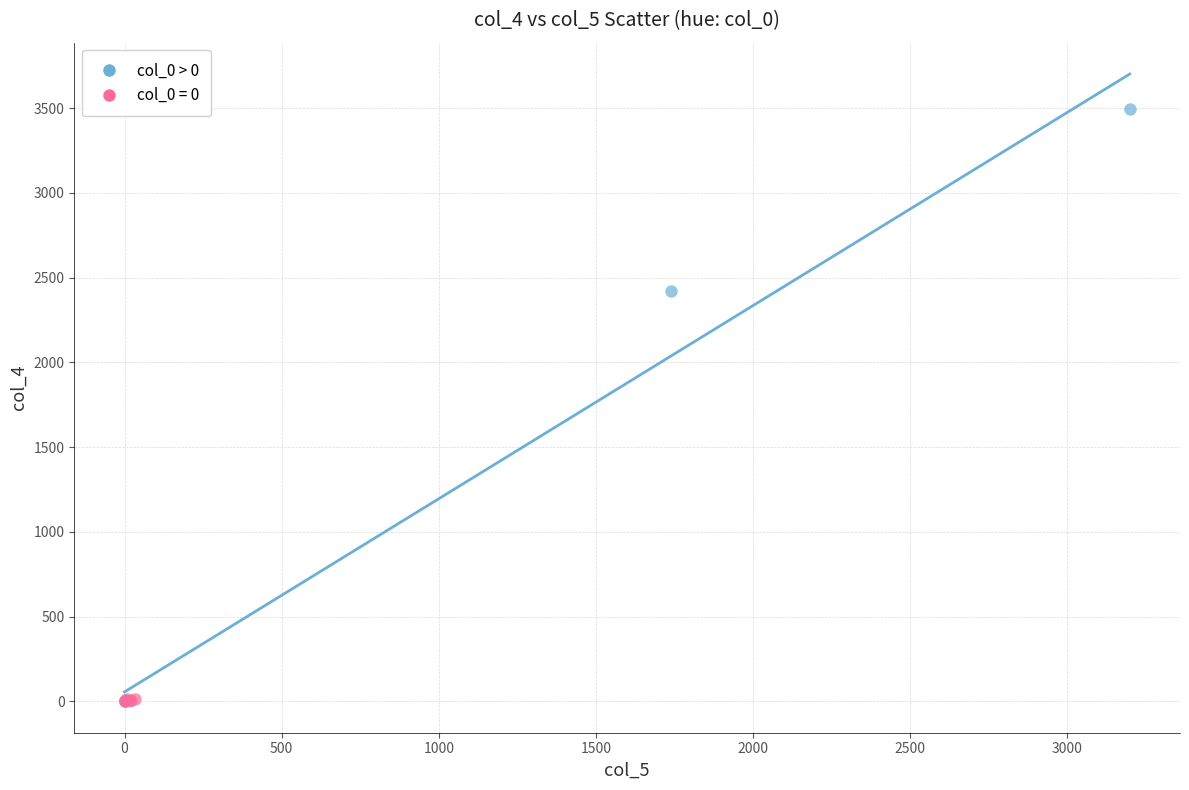

Which series reaches the maximum Y coordinate?

col_0 > 0